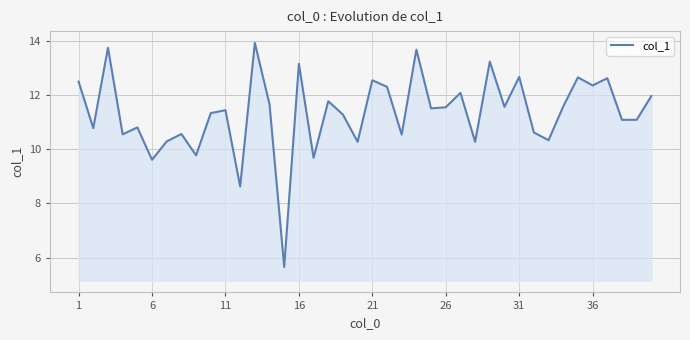

What is the maximum value shown in the chart?

13.9